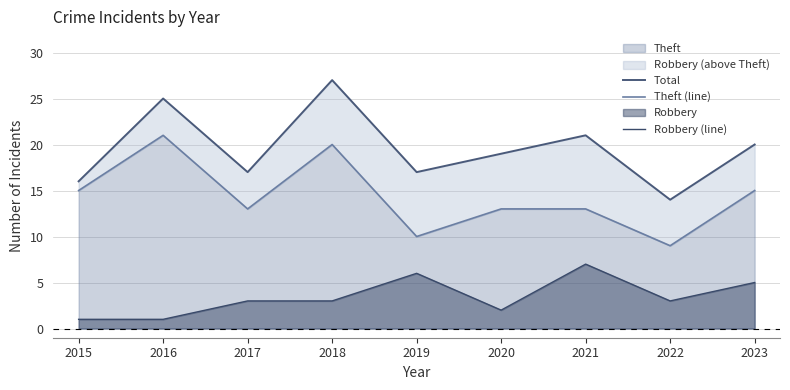

True or false: Theft (line) and Total intersect in this chart.

False